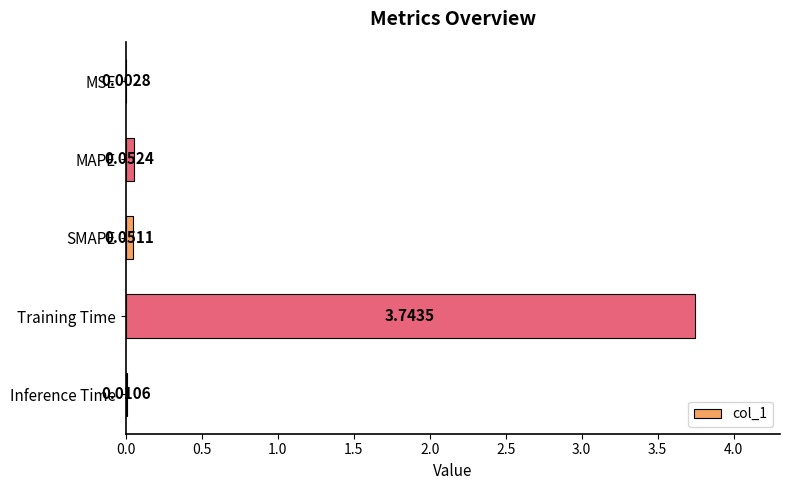

What is the change in value from MAPE to Training Time?

+3.7